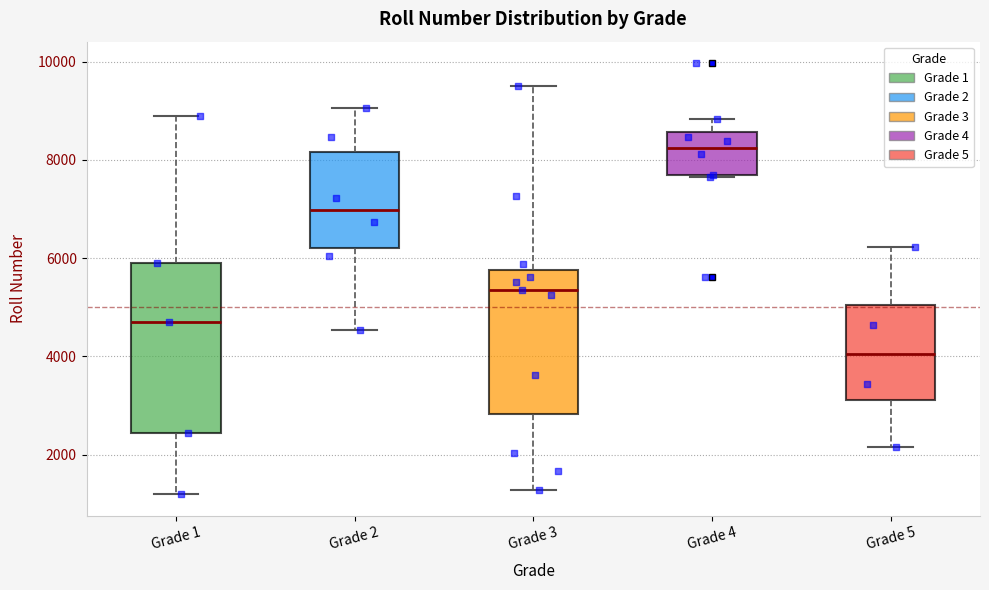

Which box is the tallest, from its lower edge to its upper edge?

Grade 1